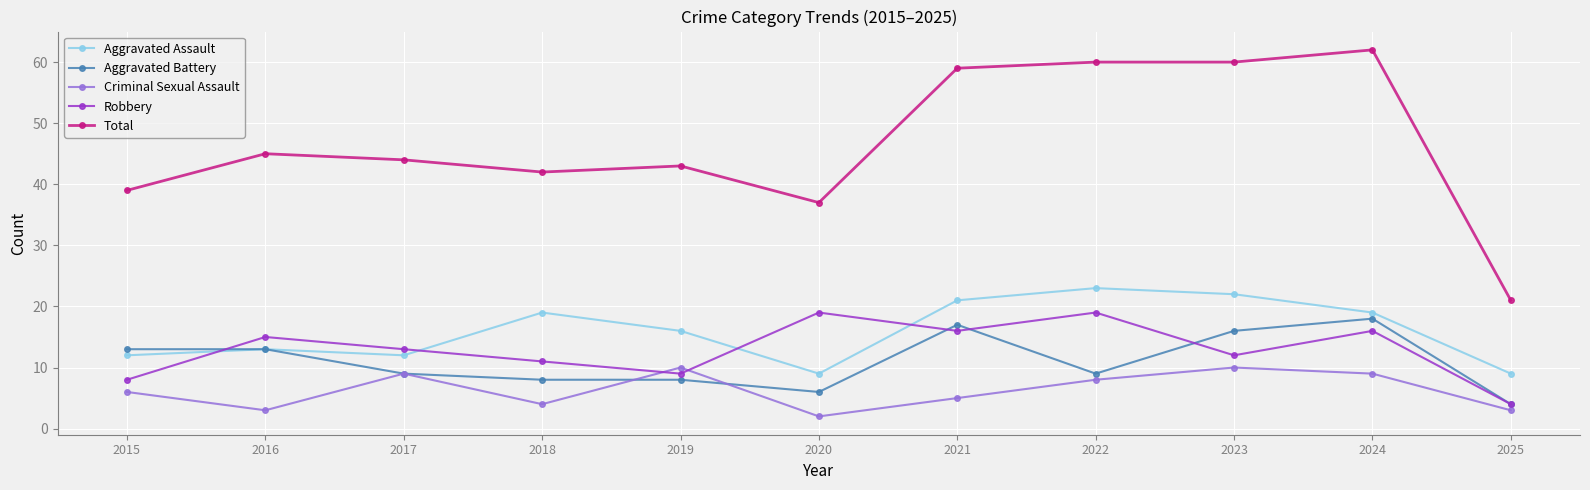

What is the difference between the highest and lowest values at 2025?

18